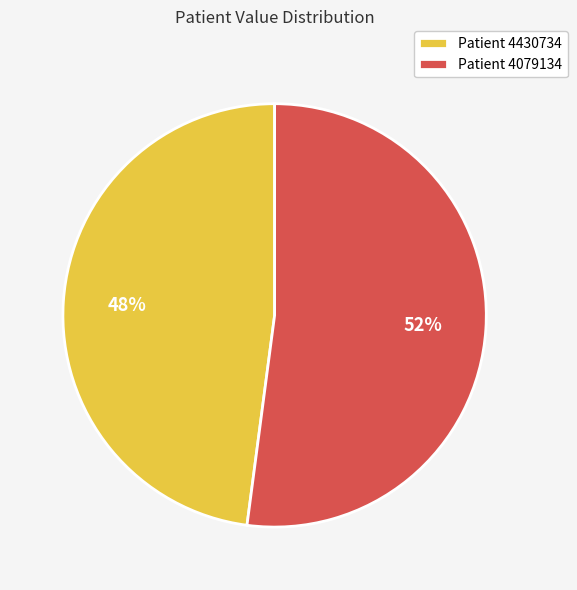

Rank the categories by value from lowest to highest.

Patient 4430734, Patient 4079134